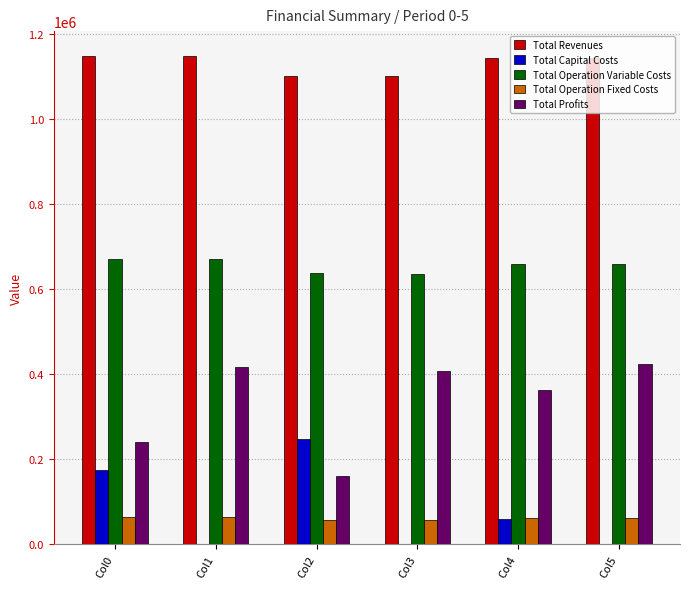

Where does the Total Profits series first go above 408076?

Col1